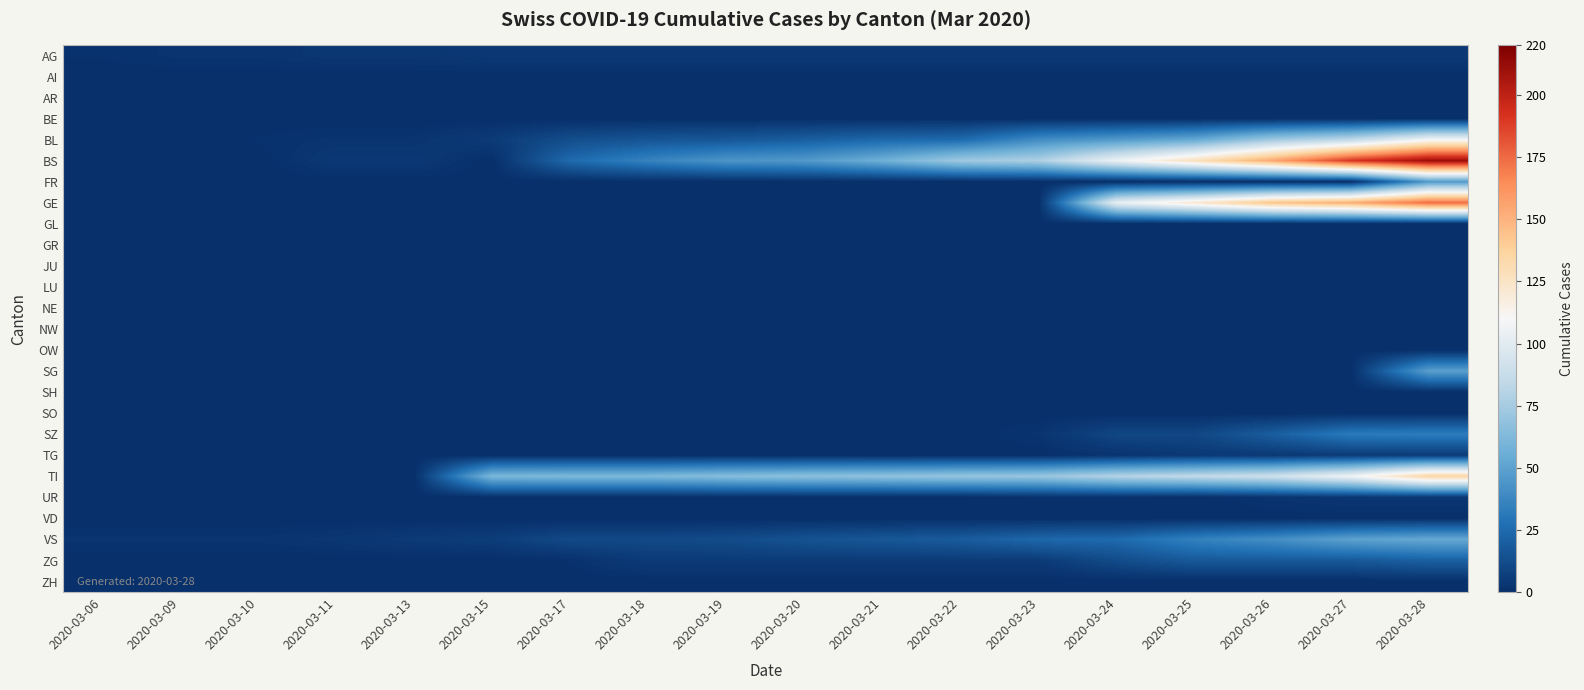

What is the total value across all series at 2020-03-26?

552